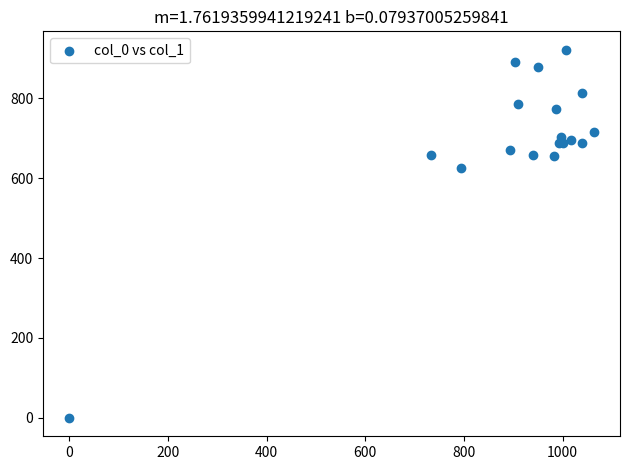

What Y value in the scatter plot is closest to 460?

624.4